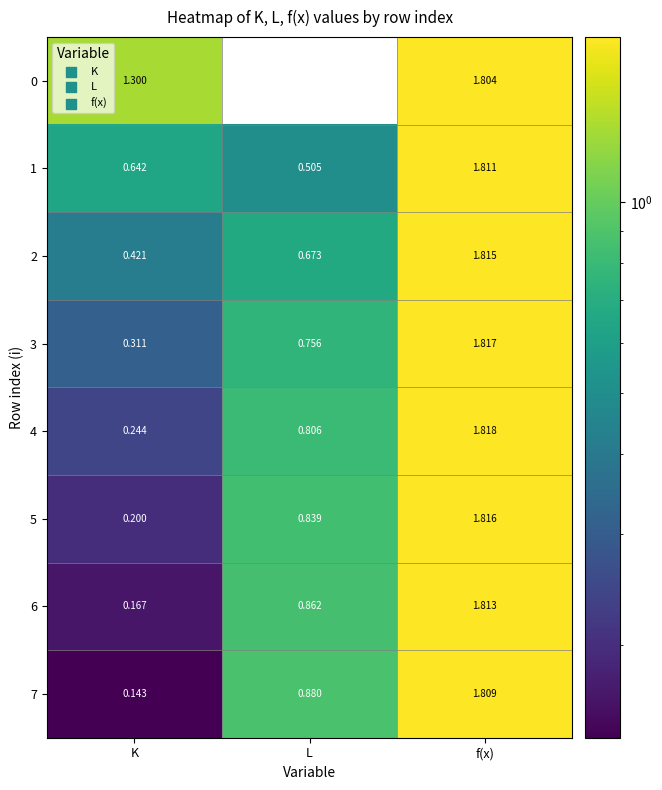

At which label does 2 reach its minimum?

K